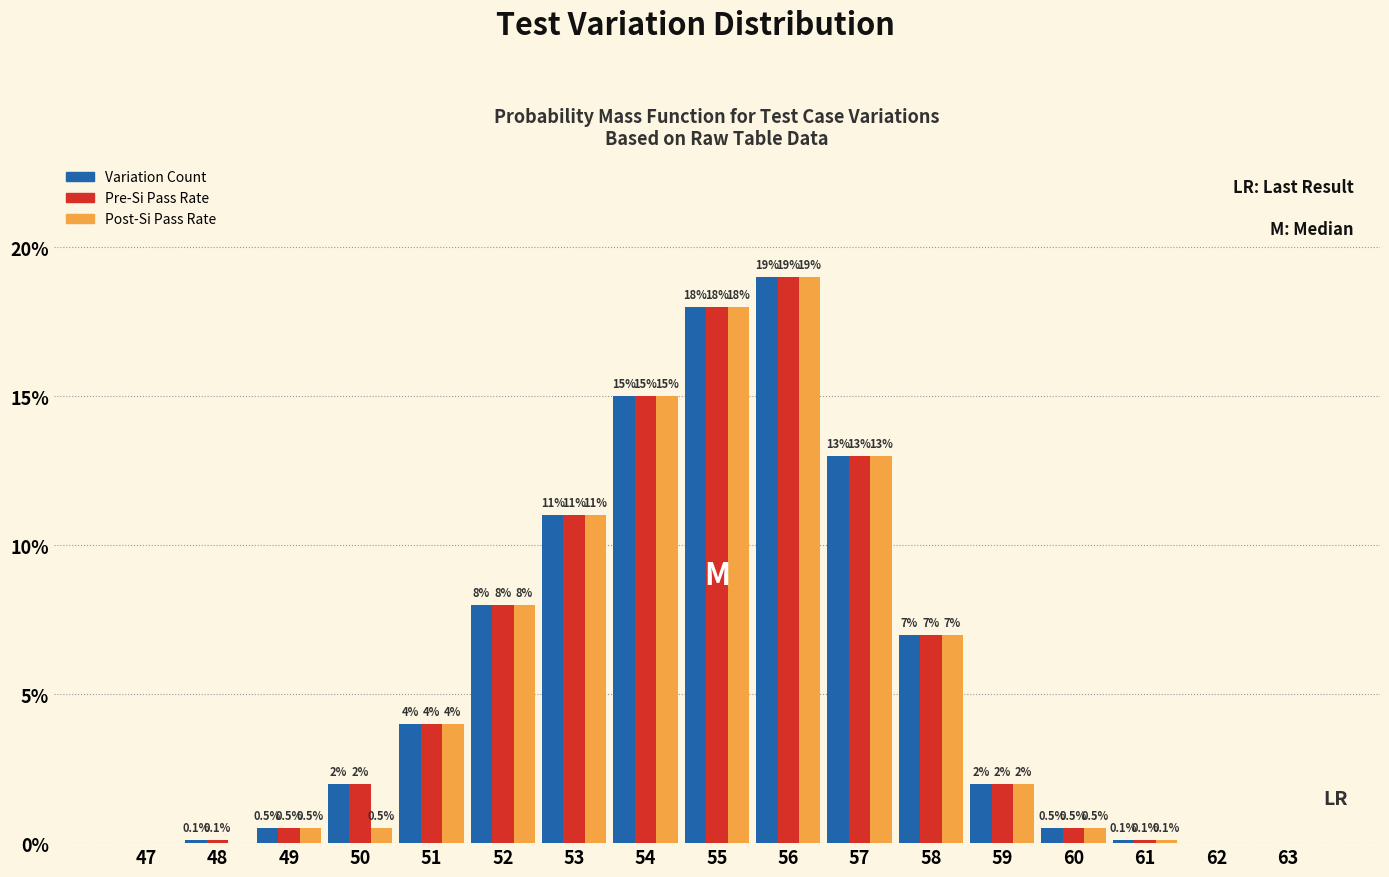

Reading left to right, what are all the values shown in this chart?

Variation Count: 47=0.0	48=0.1	49=0.5	50=2.0	51=4.0	52=8.0	53=11.0	54=15.0	55=18.0	56=19.0	57=13.0	58=7.0	59=2.0	60=0.5	61=0.1	62=0.0	63=0.0
Pre-Si Pass Rate: 47=0.0	48=0.1	49=0.5	50=2.0	51=4.0	52=8.0	53=11.0	54=15.0	55=18.0	56=19.0	57=13.0	58=7.0	59=2.0	60=0.5	61=0.1	62=0.0	63=0.0
Post-Si Pass Rate: 47=0.0	48=0.0	49=0.5	50=0.5	51=4.0	52=8.0	53=11.0	54=15.0	55=18.0	56=19.0	57=13.0	58=7.0	59=2.0	60=0.5	61=0.1	62=0.0	63=0.0